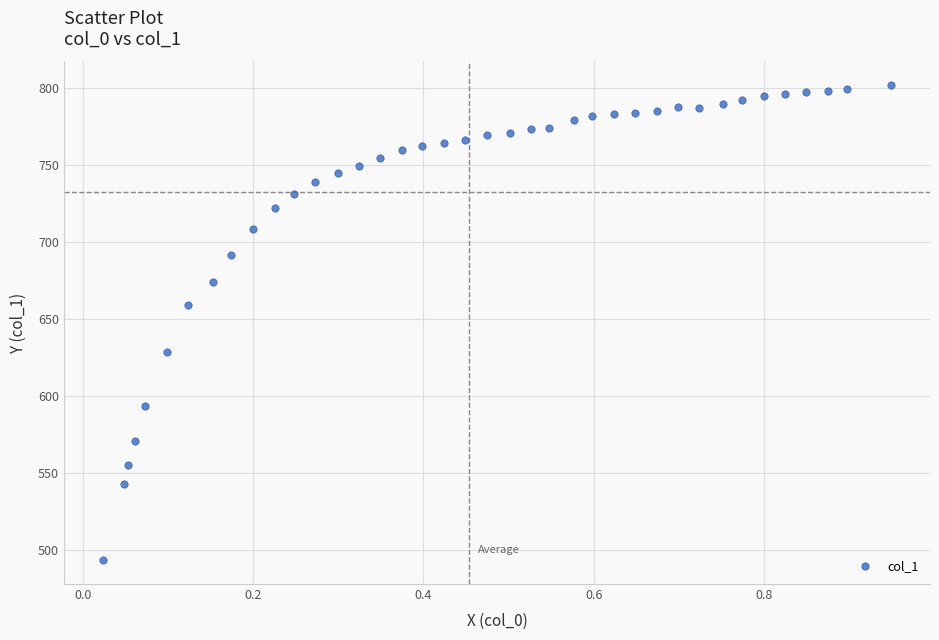

What Y value in the scatter plot is closest to 647?

659.2